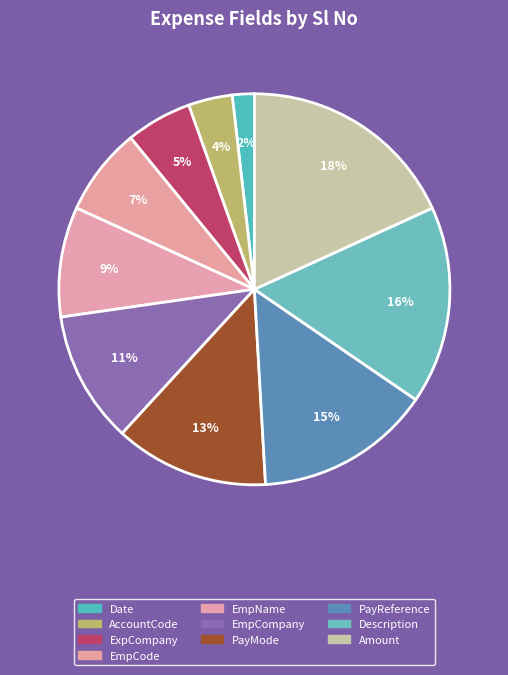

Count the number of slices in the pie.

10